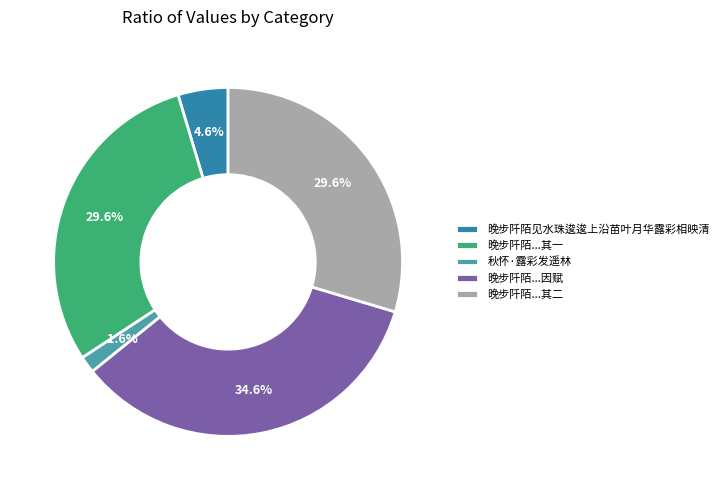

The 秋怀·露彩发遥林 slice represents 2% of the pie. True or false?

True